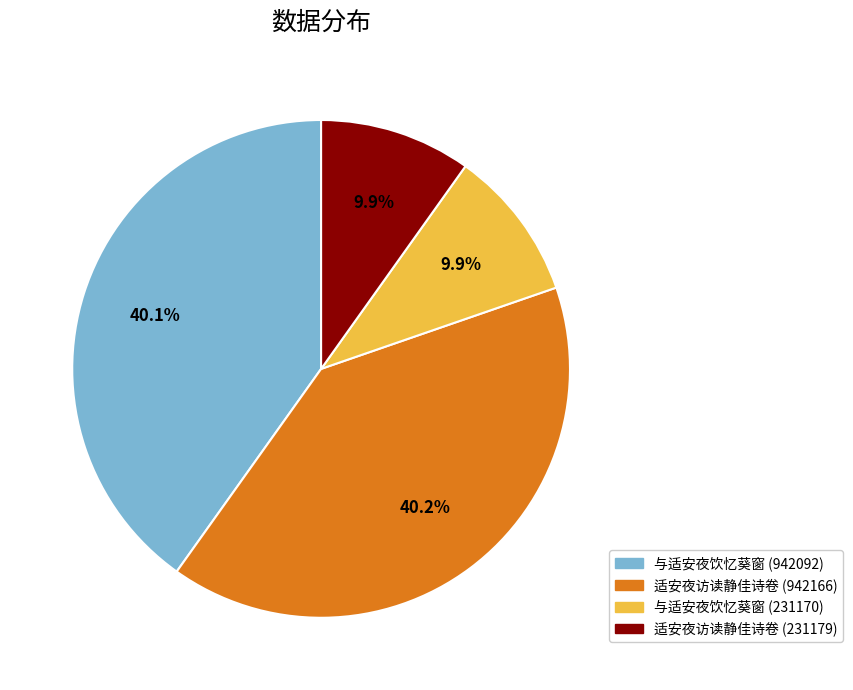

To the nearest percent, what is the difference between the largest and smallest slice percentages?

30%